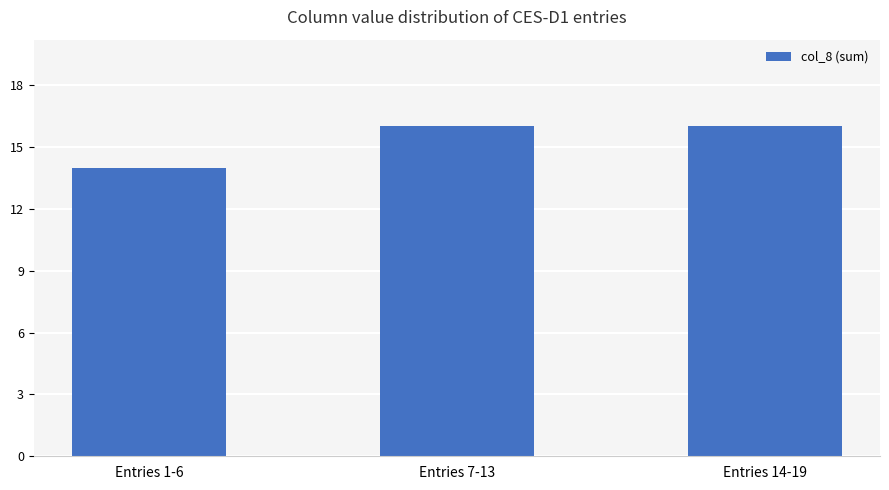

Is it true that the value at Entries 1-6 is 14?

True